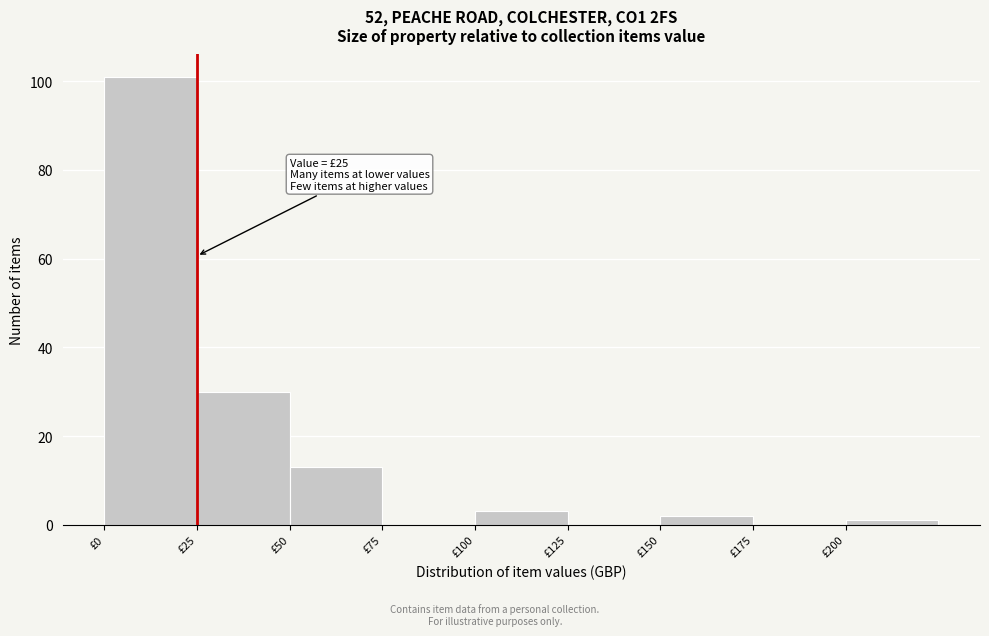

Which range on the x-axis has the tallest bar?

0 to 25